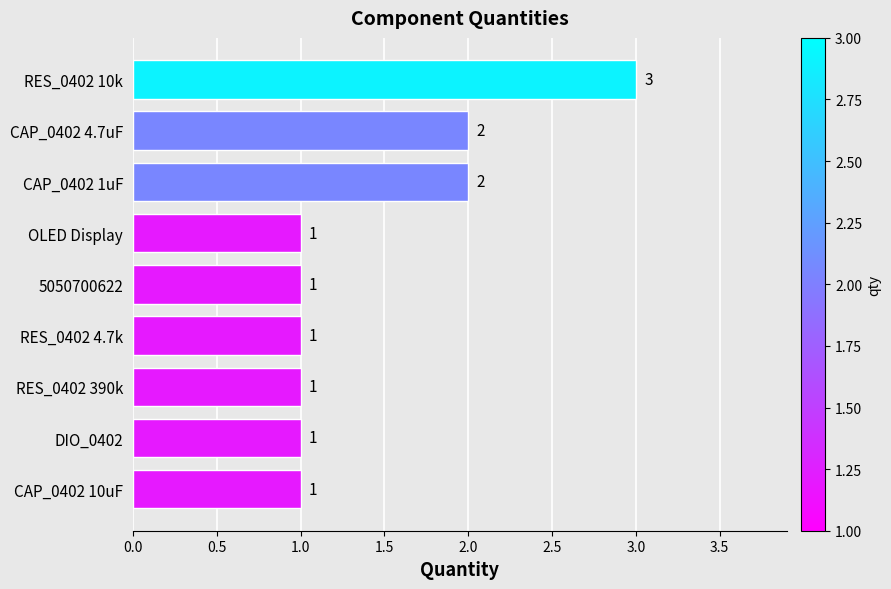

How many data points are above 1?

3